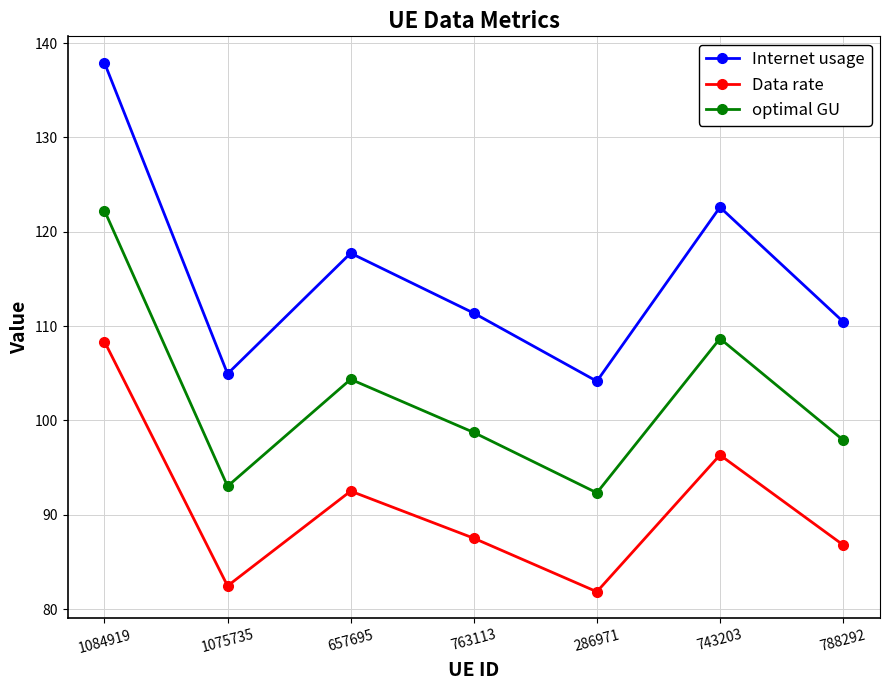

Rank the series by their maximum value, from highest to lowest.

Internet usage, optimal GU, Data rate